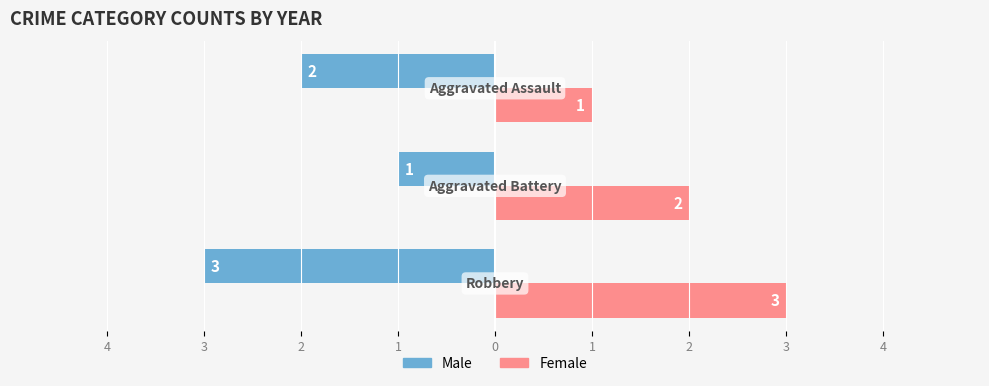

What are all the series names shown in the legend?

Male, Female